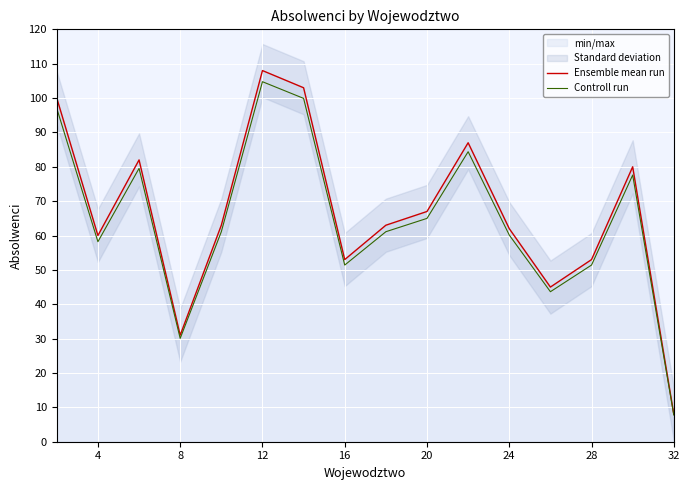

True or false: Controll run has a value of 86.9 at 24.

False